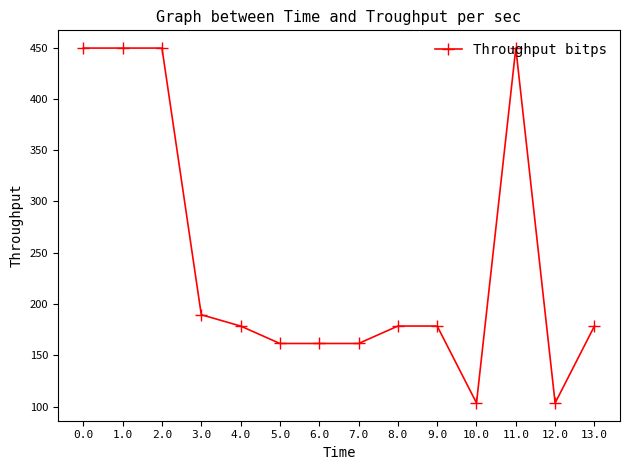

True or false: there are more than 0 points higher than both neighbors.

True